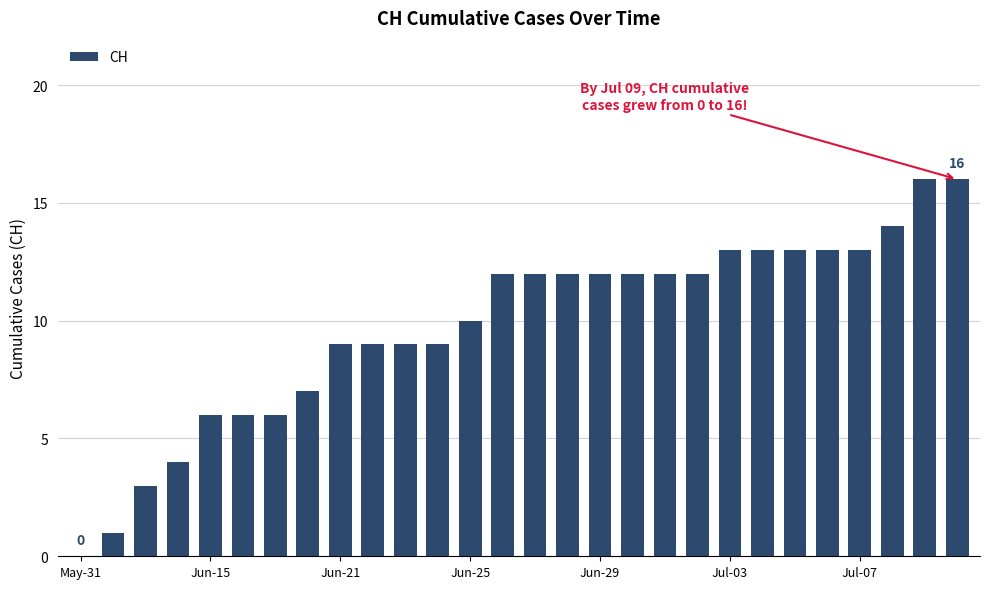

What is the maximum value shown in the chart?

16